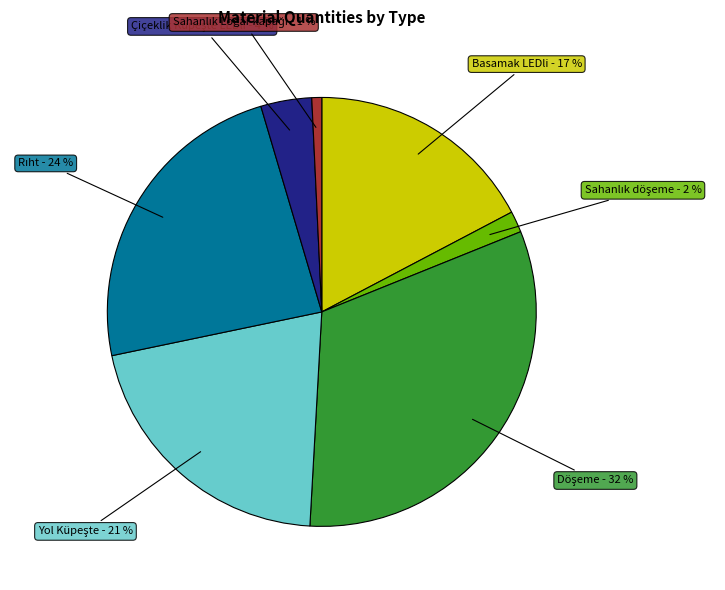

How many slices are in this pie chart?

7